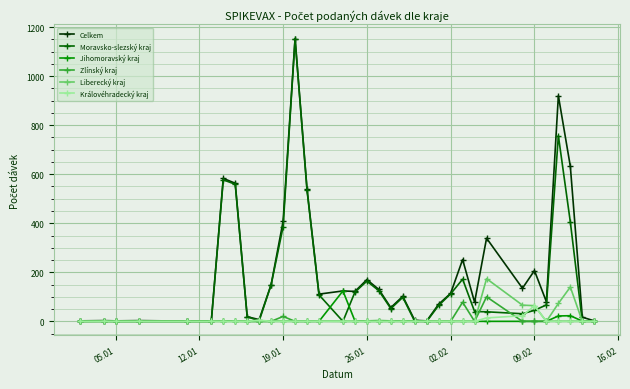

What is the maximum value shown in the chart?

1153